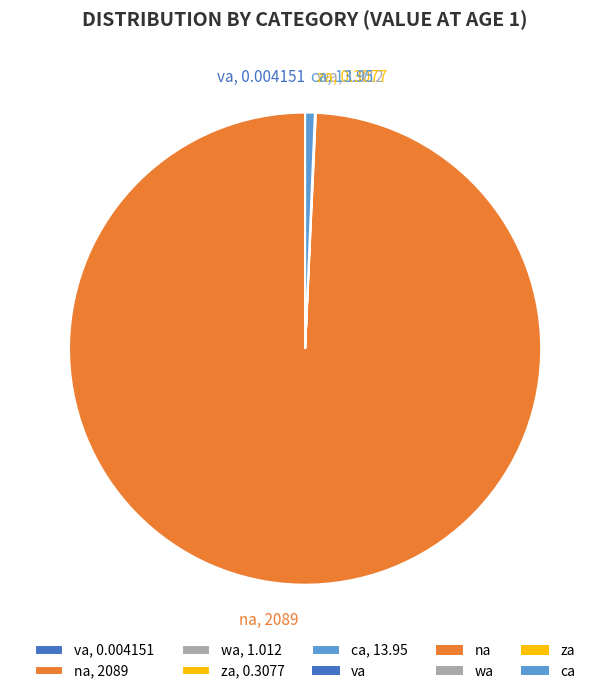

True or false: na, 2089 accounts for 99% of the total.

True